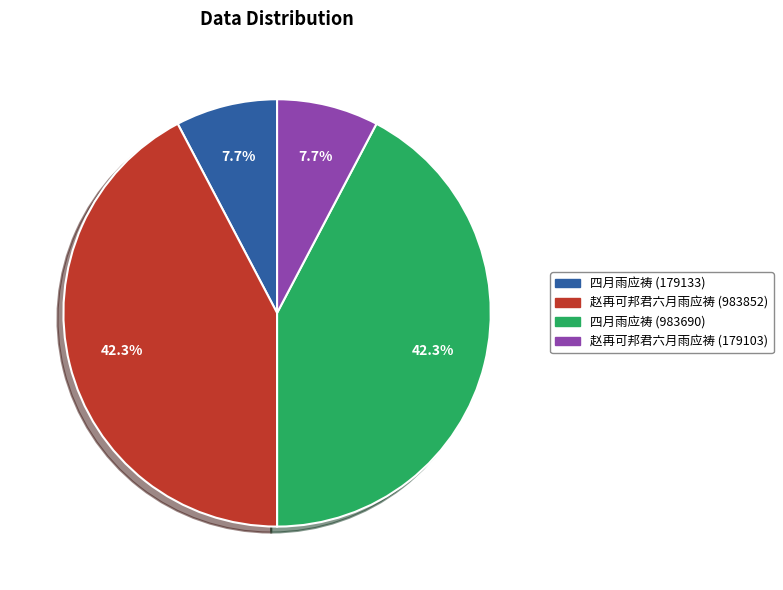

Approximately how many times larger is the value at 四月雨应祷 (179133) compared to 赵再可邦君六月雨应祷 (983852)?

0.2